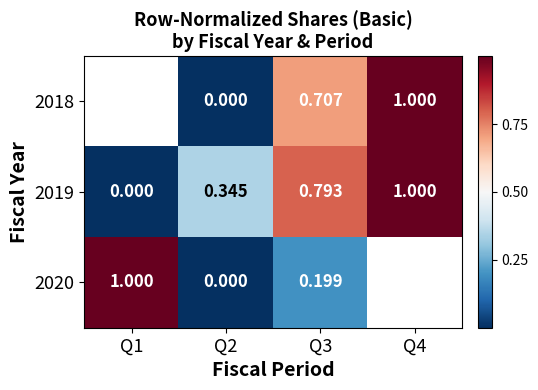

Is it true that 2018 equals 0.4 at Q4?

False